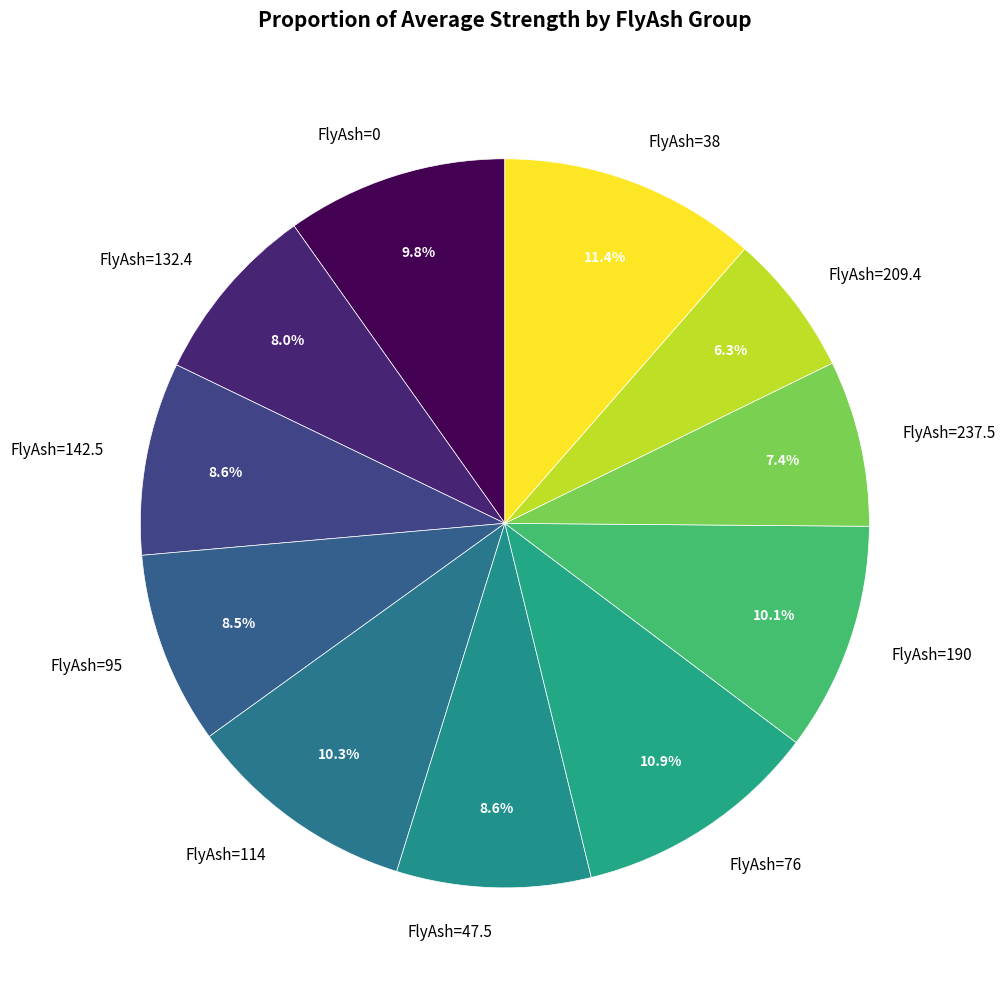

Does any single category account for the majority?

No